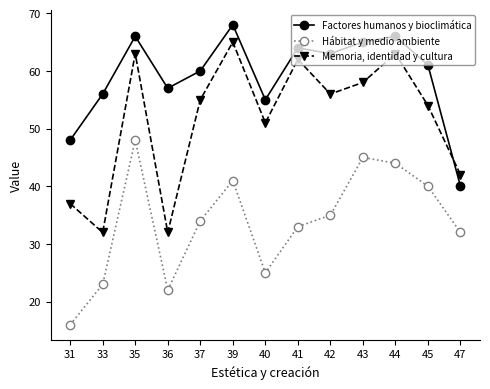

Rank the series by their average value, from highest to lowest.

Factores humanos y bioclimática, Memoria, identidad y cultura, Hábitat y medio ambiente